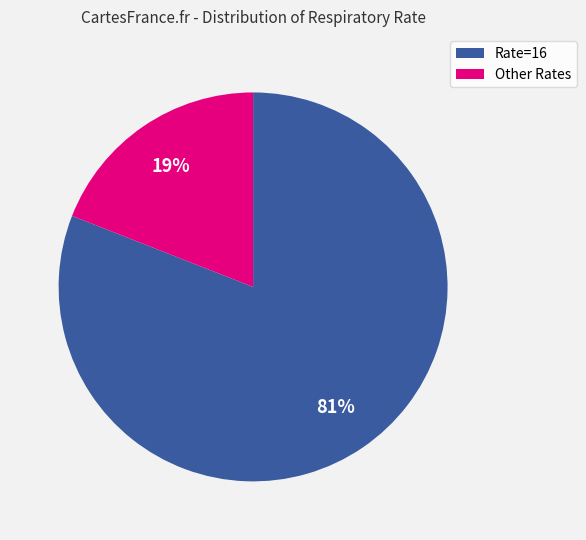

How many slices are in this pie chart?

2